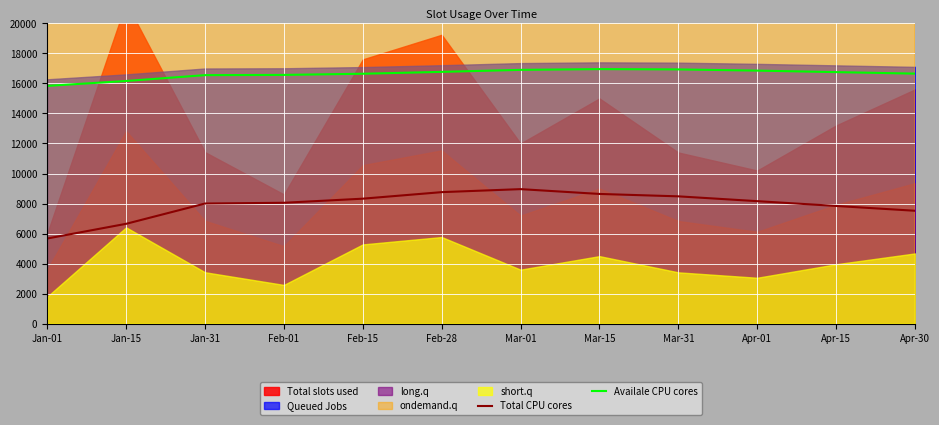

Which has a higher value, Feb-15 or Feb-01?

Feb-15